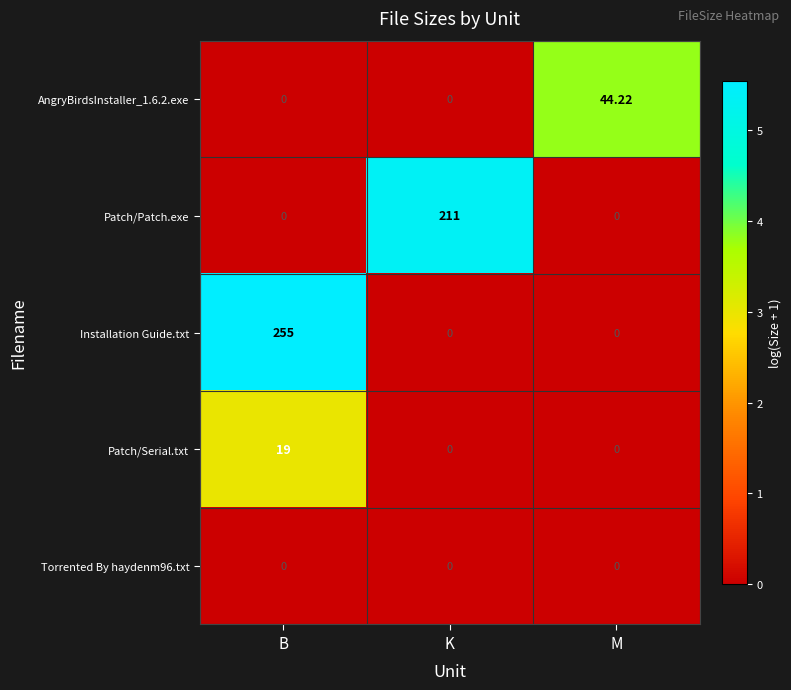

At which category is the sum across all series the highest?

B